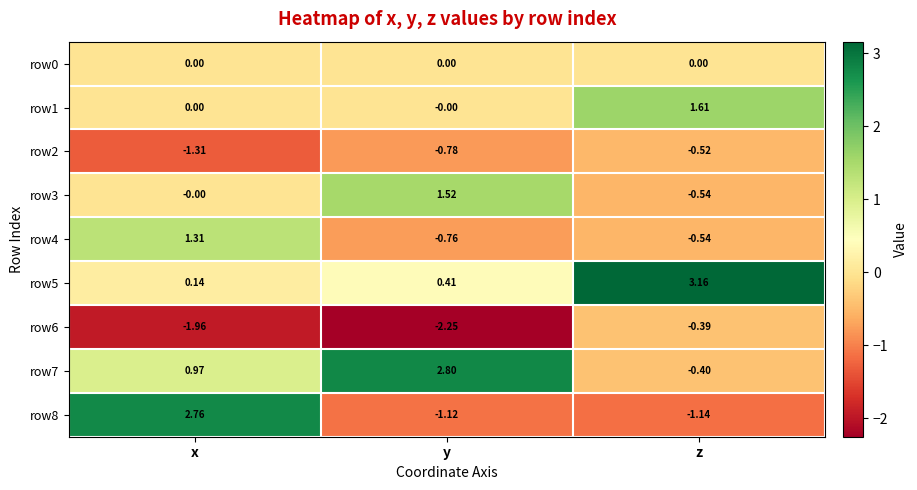

Rank the series by their maximum value, from lowest to highest.

row2, row6, row0, row4, row3, row1, row8, row7, row5